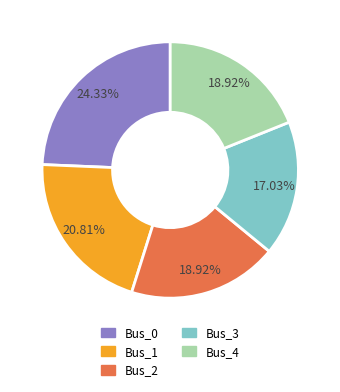

To the nearest percent, what is the average slice percentage?

20%